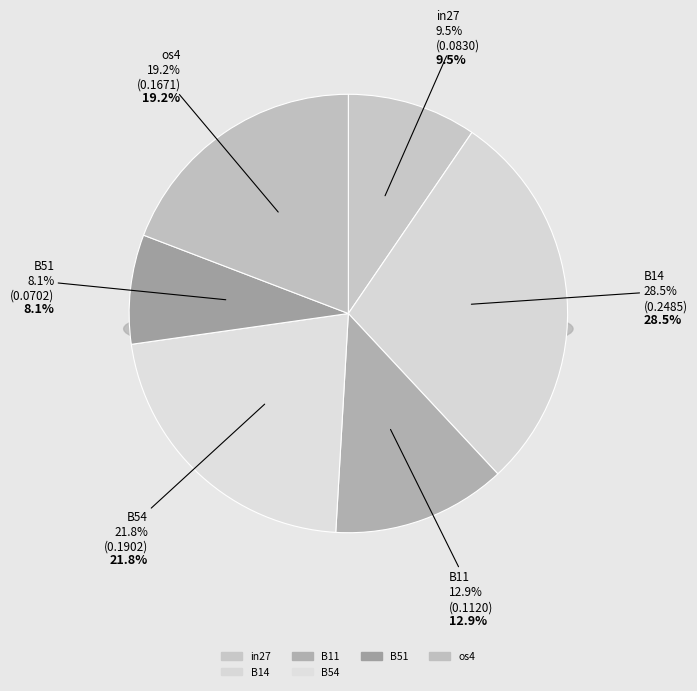

Does os4 represent more than half of the total?

No